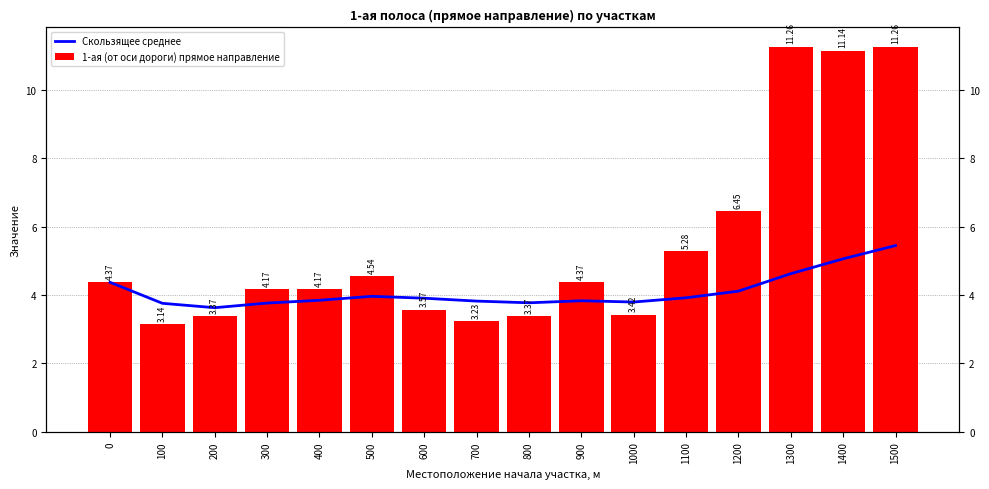

List the series in order of their overall mean, lowest first.

Скользящее среднее, 1-ая (от оси дороги) прямое направление